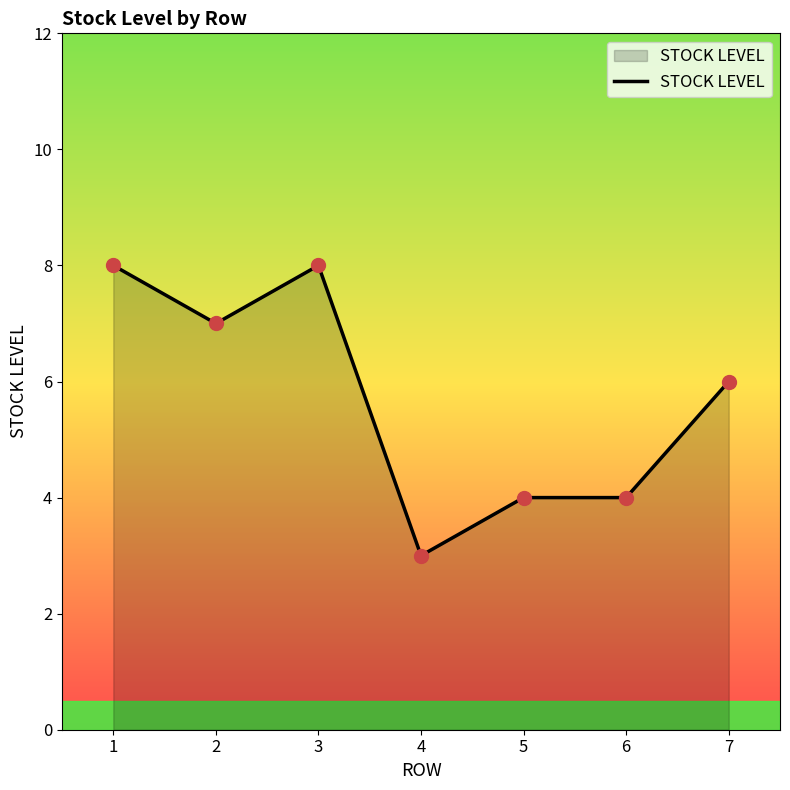

Approximately how many times larger is the value at 7 compared to 2?

0.9